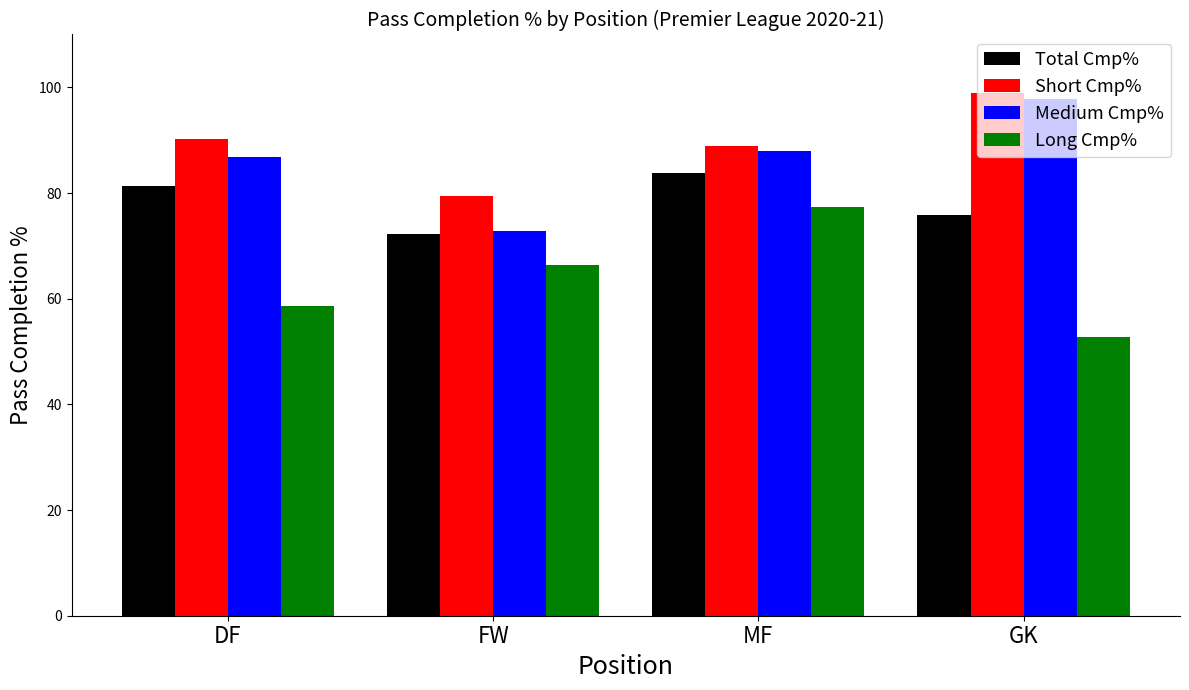

Are the bars horizontal?

No